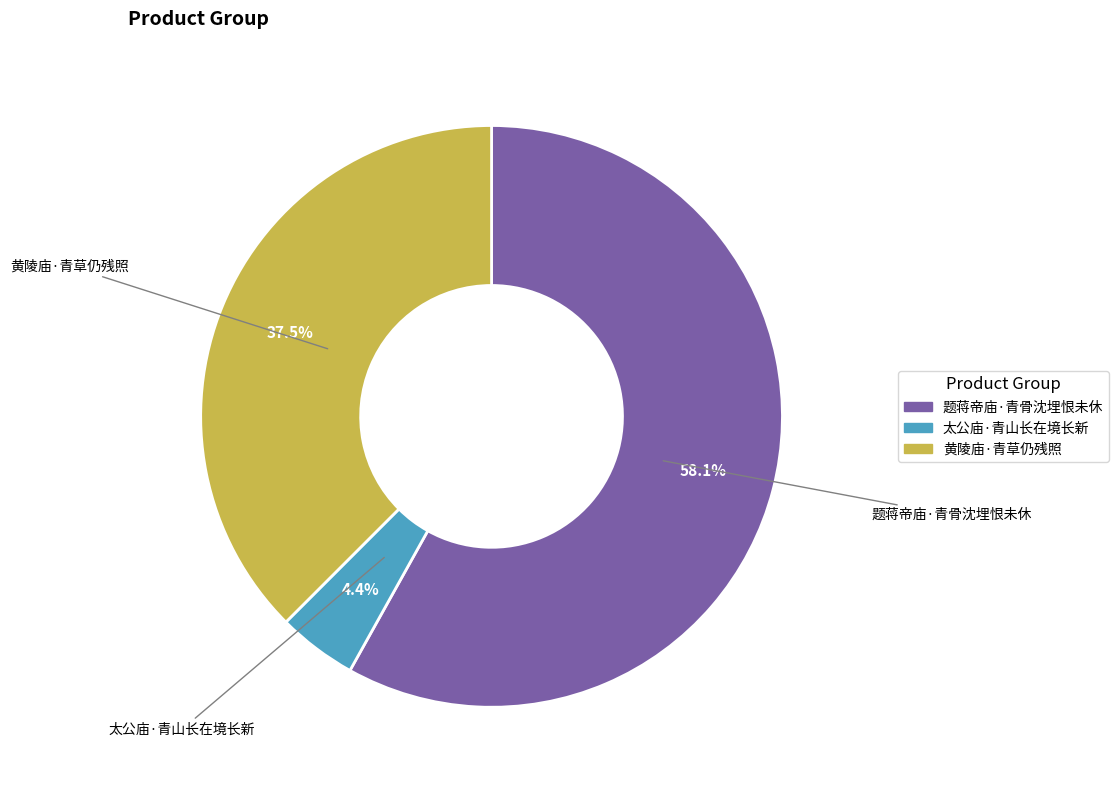

The 黄陵庙·青草仍残照 slice represents 25% of the pie. True or false?

False